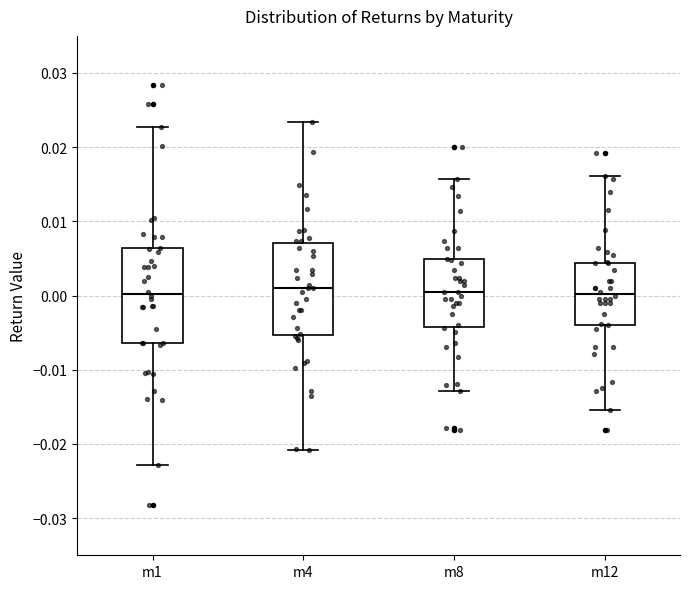

Reading left to right, read every box against the y-axis: the position of its median line, the range the box covers, and the ends of its whiskers. The values are not printed on the chart, so give them approximately, as read against the axis.

m1: median 0.000, box -0.006 to 0.006, whiskers -0.023 to 0.023
m4: median 0.001, box -0.005 to 0.007, whiskers -0.021 to 0.023
m8: median 0.000, box -0.004 to 0.005, whiskers -0.013 to 0.016
m12: median 0.000, box -0.004 to 0.004, whiskers -0.015 to 0.016